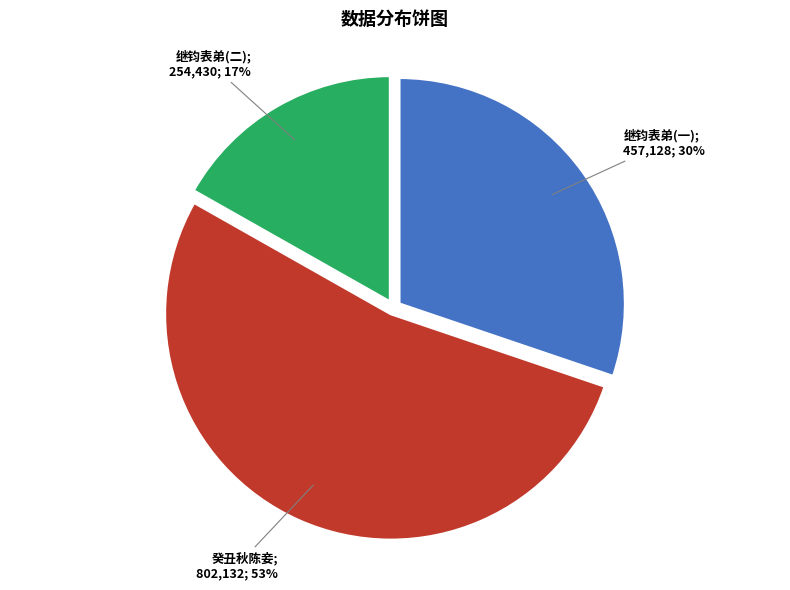

Is there any slice that represents more than half of the pie?

Yes